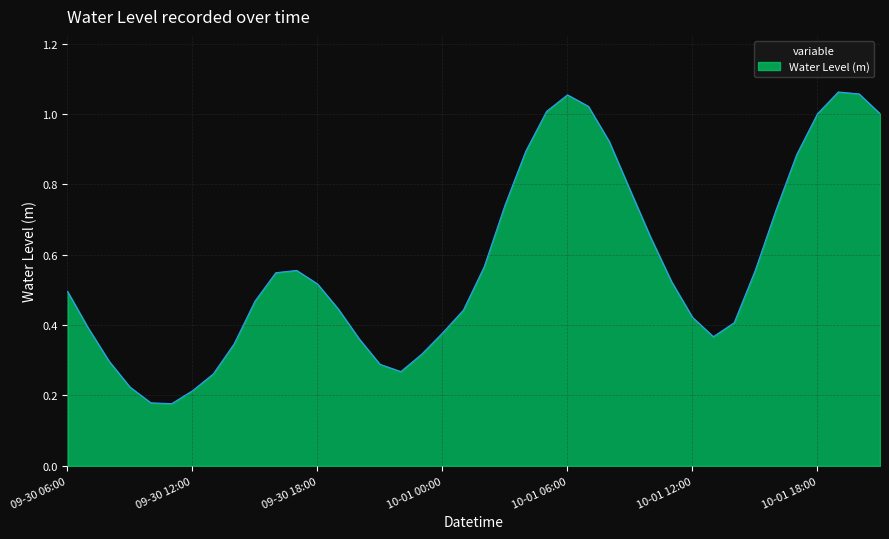

Is this an area chart (filled region under the line)?

Yes